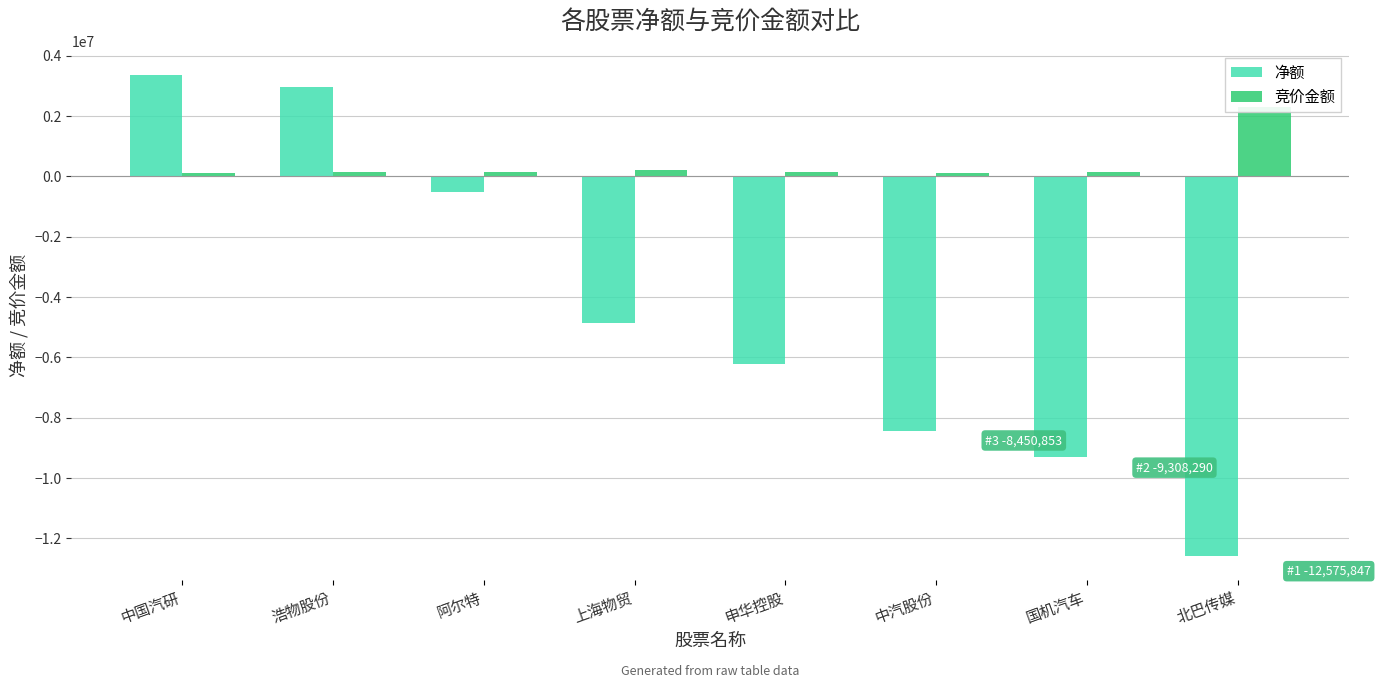

What is the sum of the 竞价金额 values at 申华控股 and 国机汽车?

283579